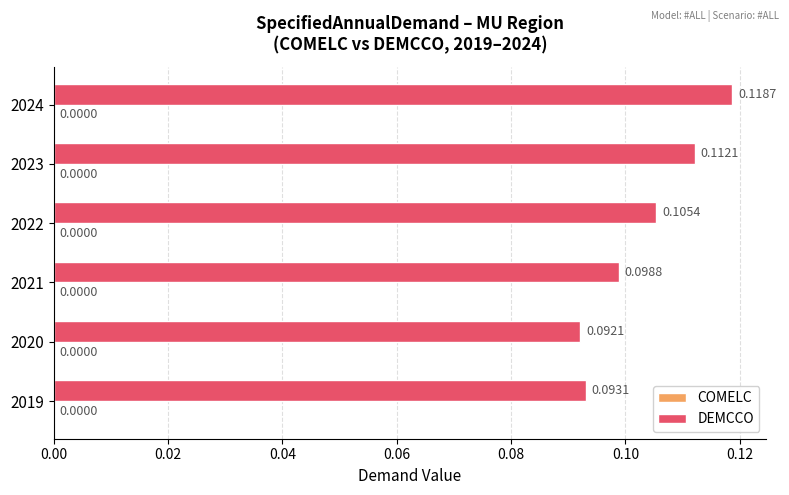

How many categories are shown in the chart?

6